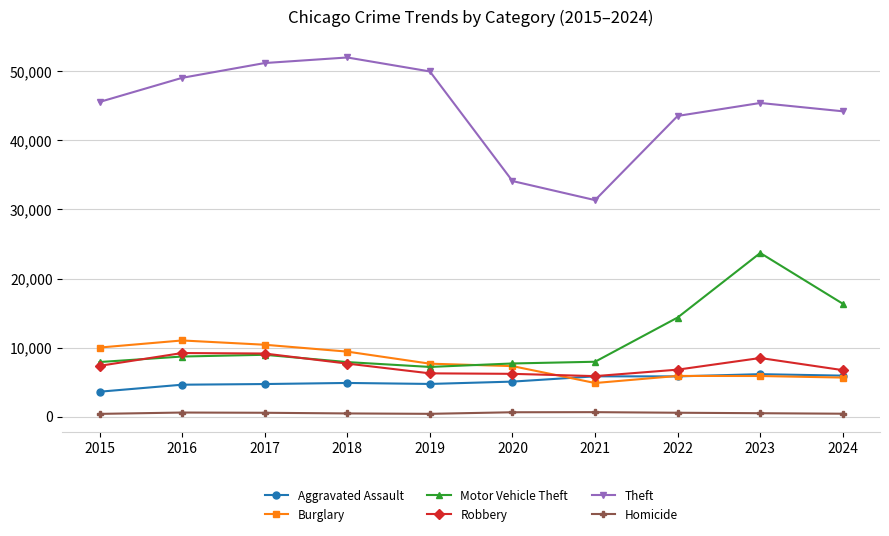

How many values in the Robbery series are below 7364?

5